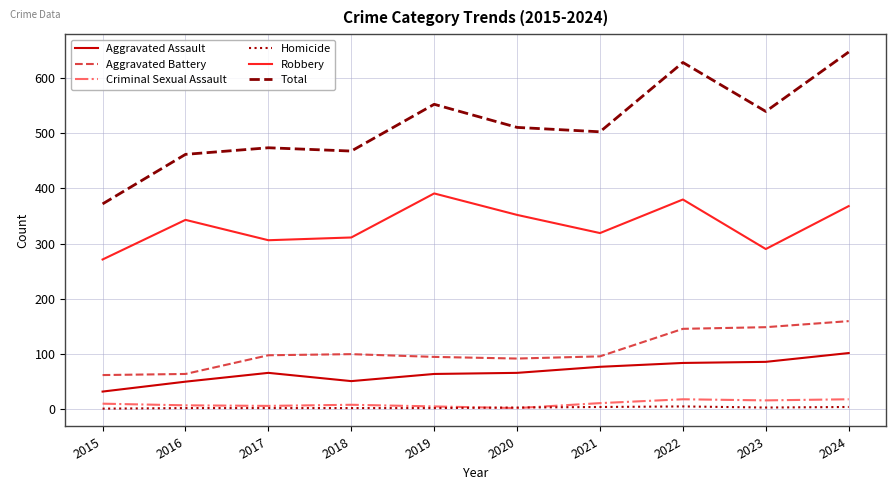

Is it true that Criminal Sexual Assault equals 17 at 2024?

True